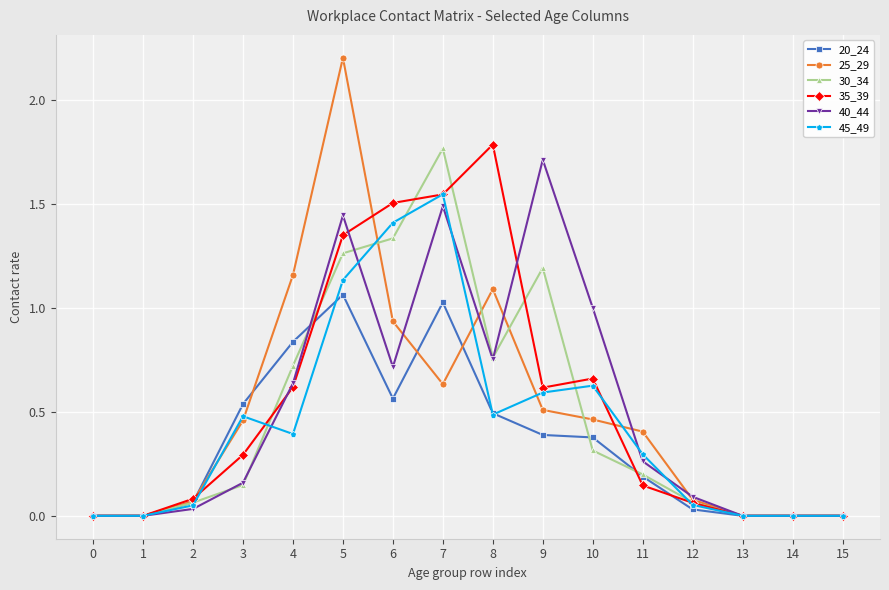

At which category does 45_49 reach its first local peak?

3